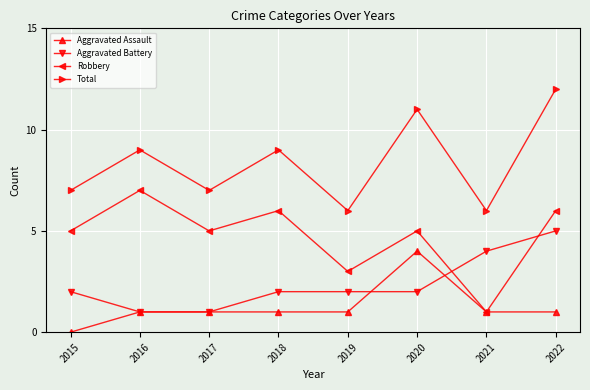

What is the total value across all series at 2018?

18